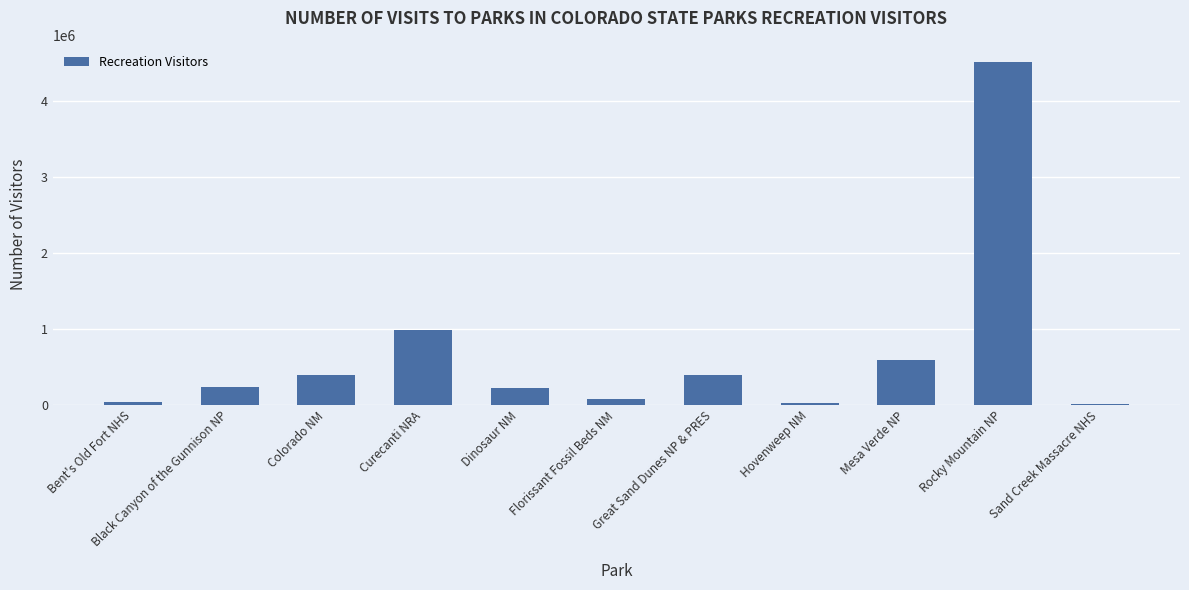

Approximately how many times larger is the value at Rocky Mountain NP compared to Black Canyon of the Gunnison NP?

19.0